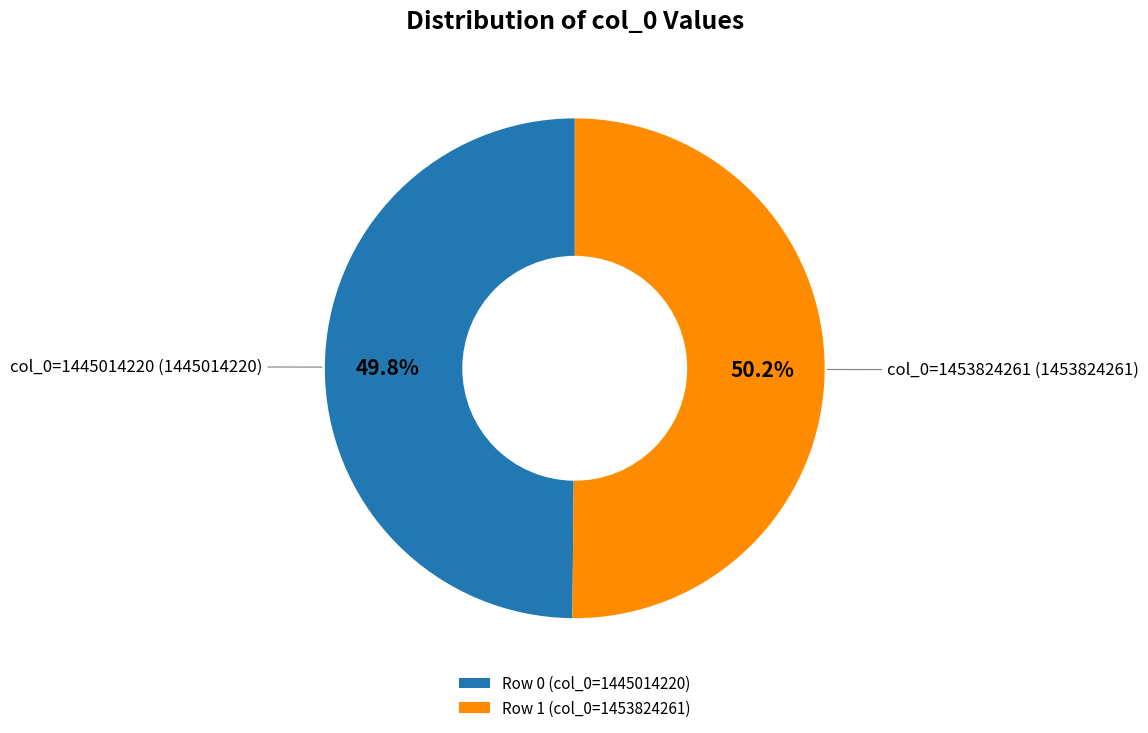

What portion of the pie excludes Row 1 (col_0=1453824261)?

49.8%